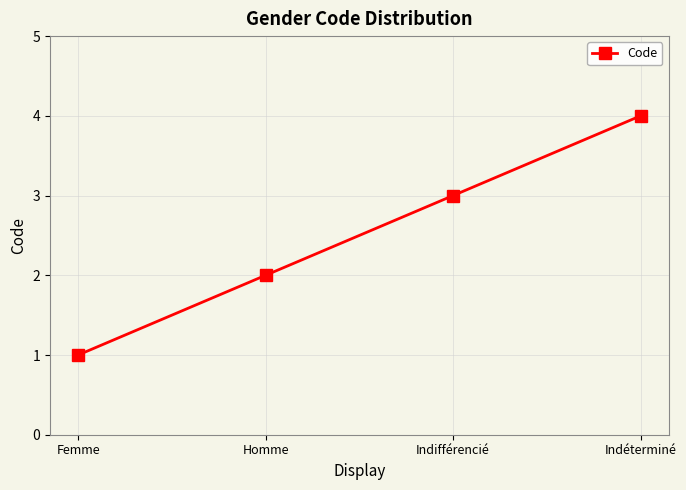

Which category has the highest value across all series?

Indéterminé